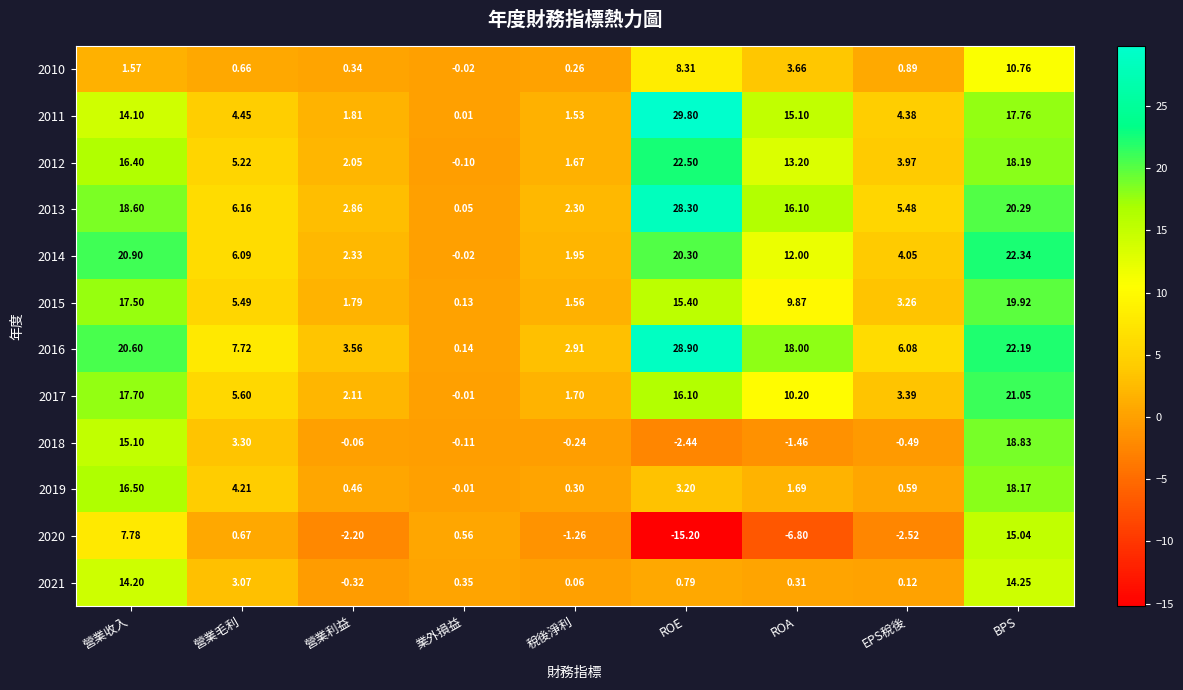

Which series has the largest total across all categories?

2016